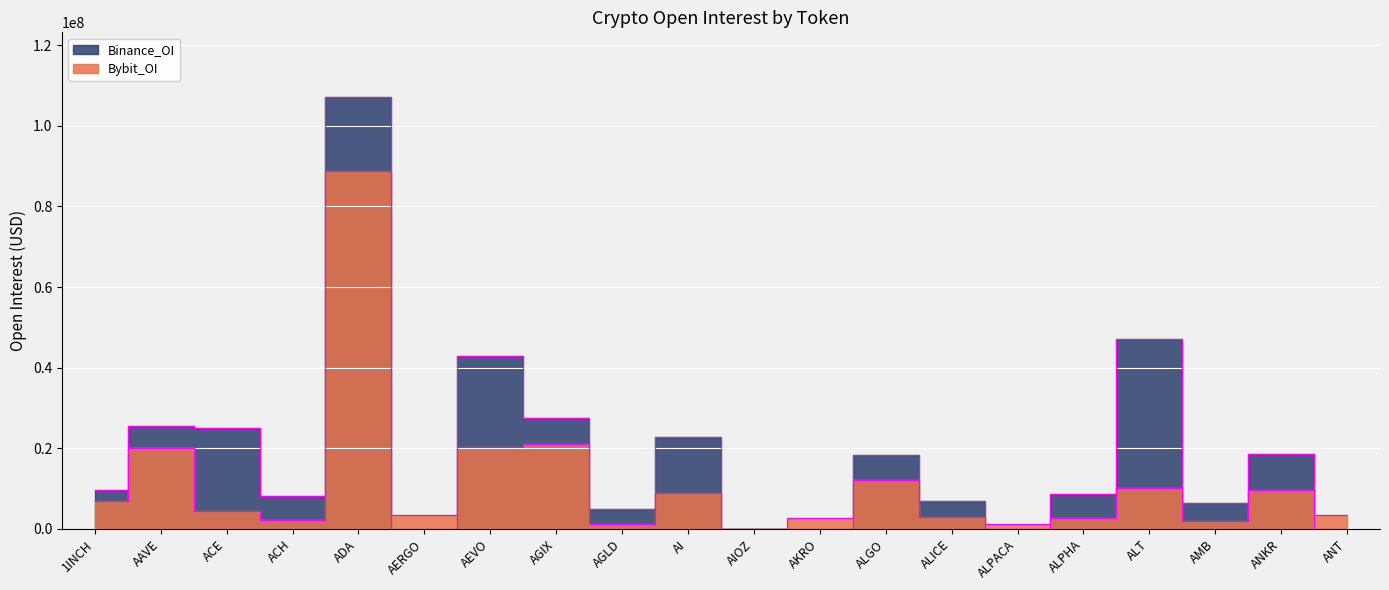

Is it true that Binance_OI equals 30195757 at ALGO?

False